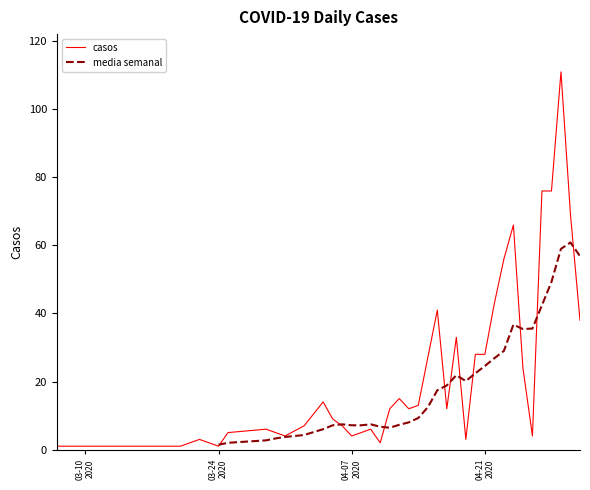

What is the highest value of the casos series?

111